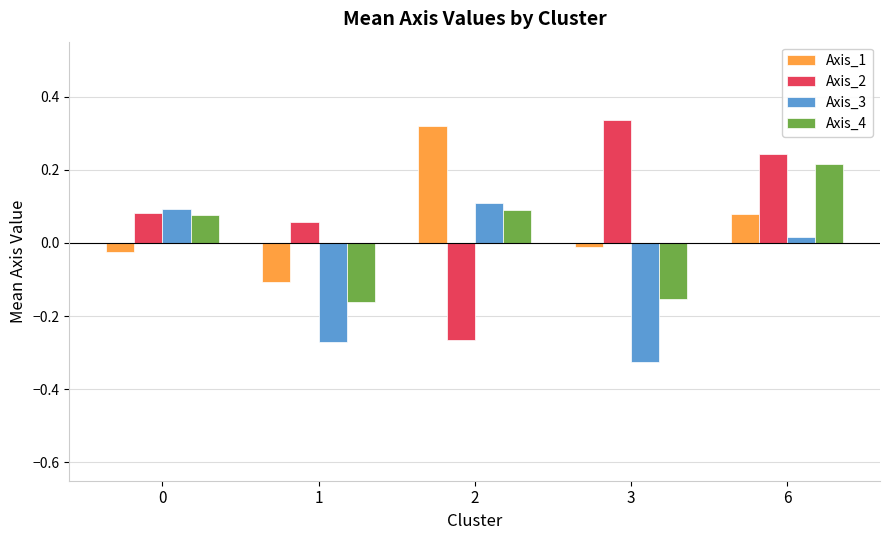

The value of Axis_4 at 1 is -0.3. True or false?

False